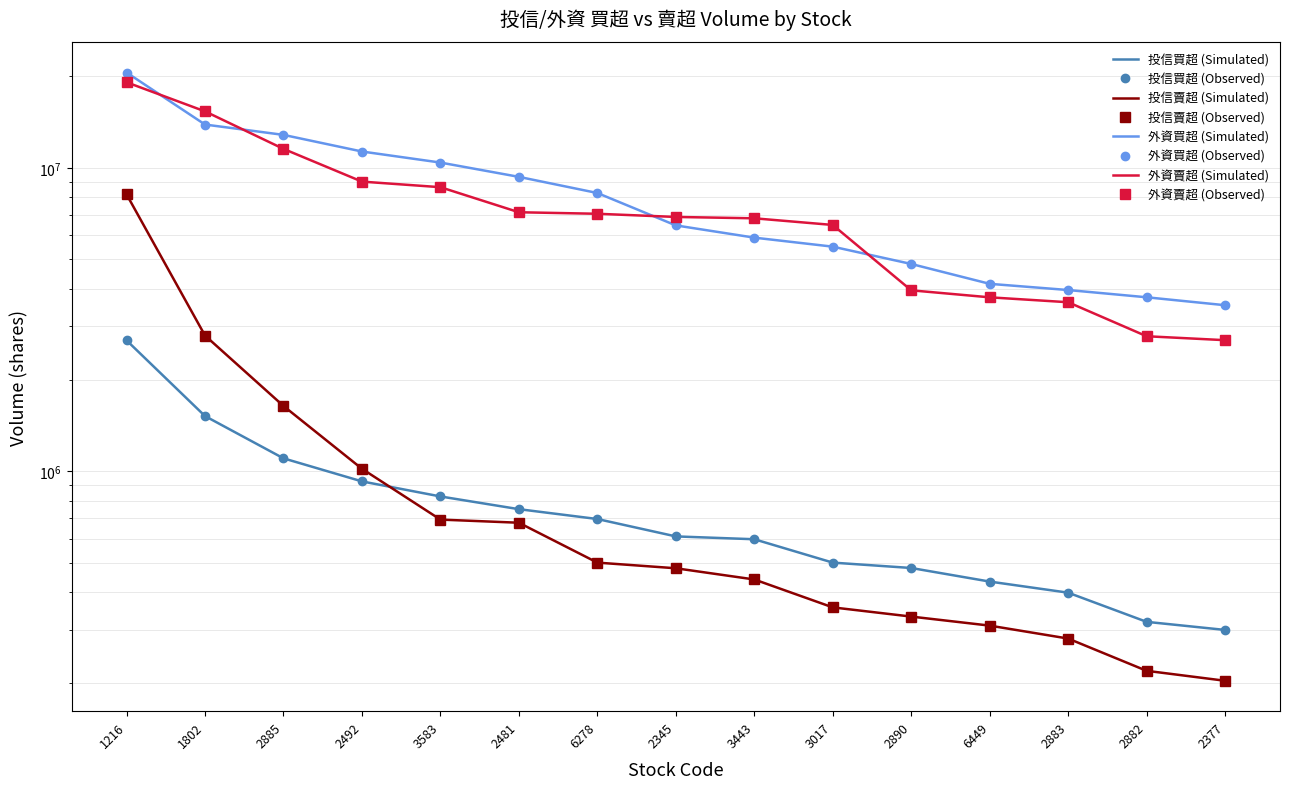

What is the maximum value for 投信賣超?

8174917